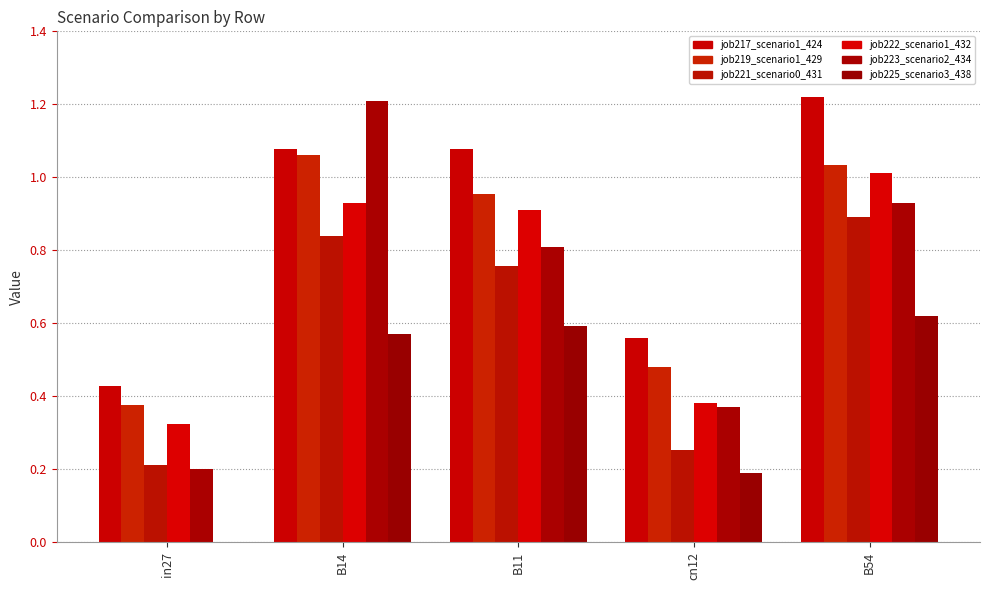

What is the difference between the second highest and second lowest values in the job223_scenario2_434 series?

0.6